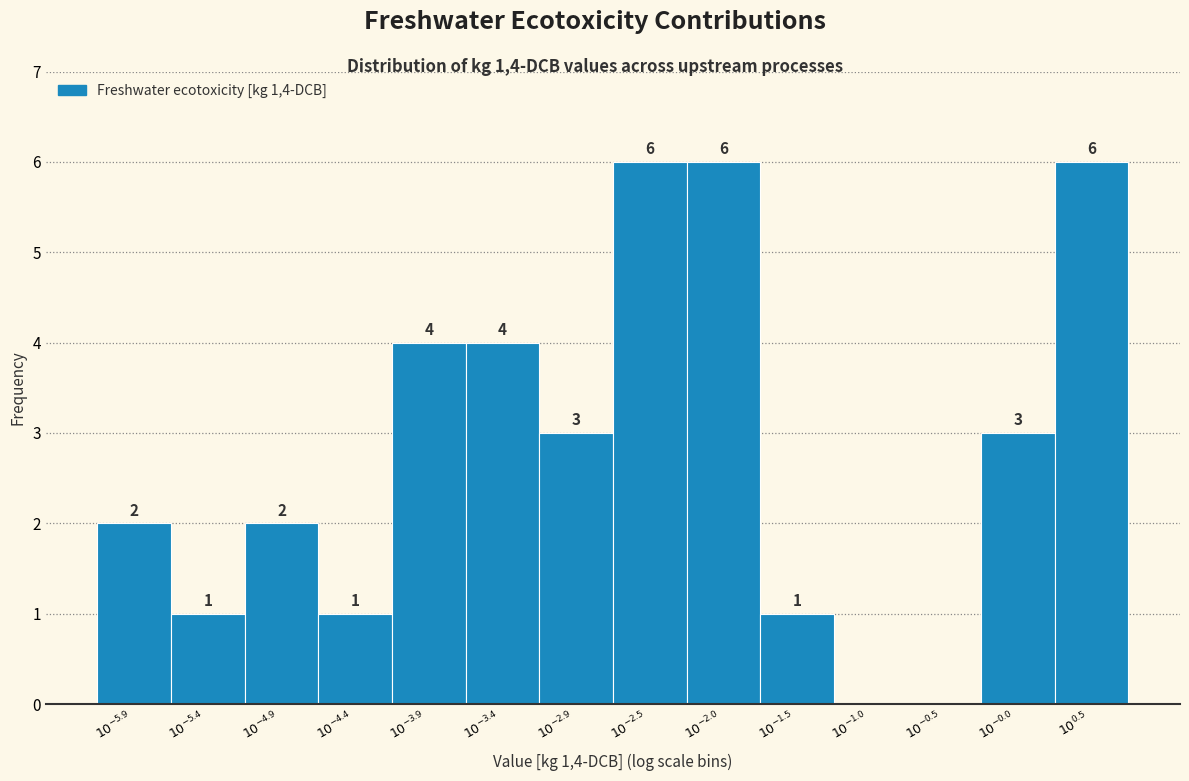

What is the sum of all values?

39